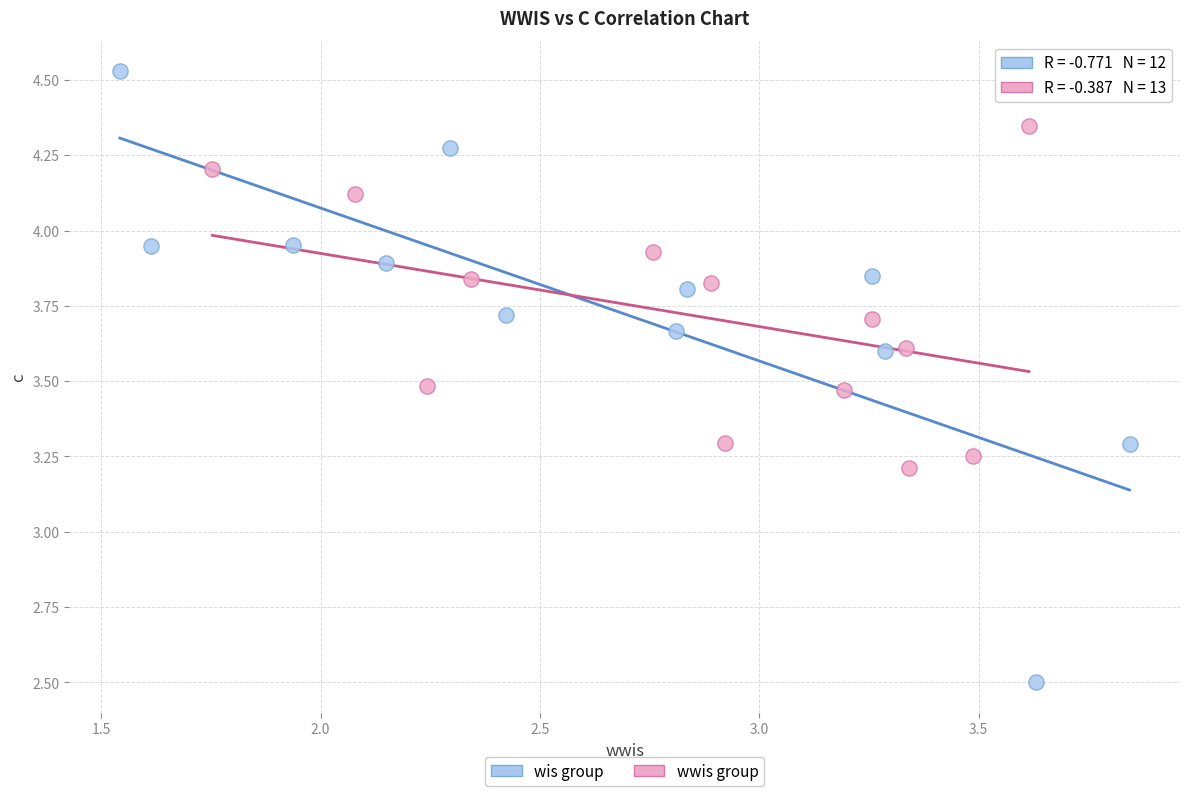

Which series contains the lowest Y value?

wis group